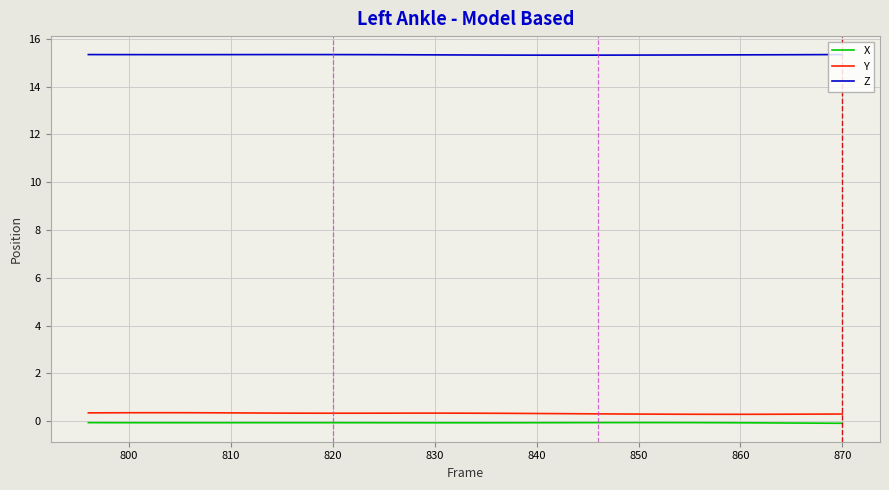

True or false: Z and X intersect in this chart.

False